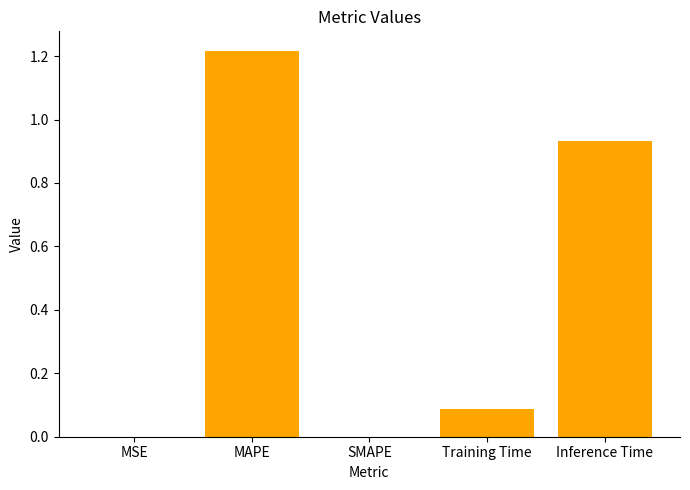

What is the average value?

0.4